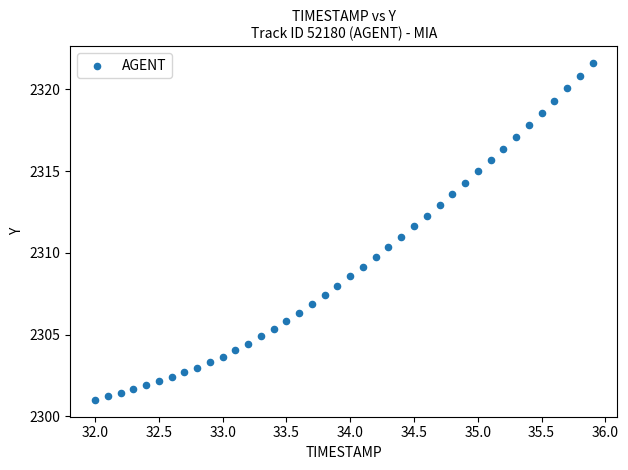

What is the range of X values (max minus min)?

3.9